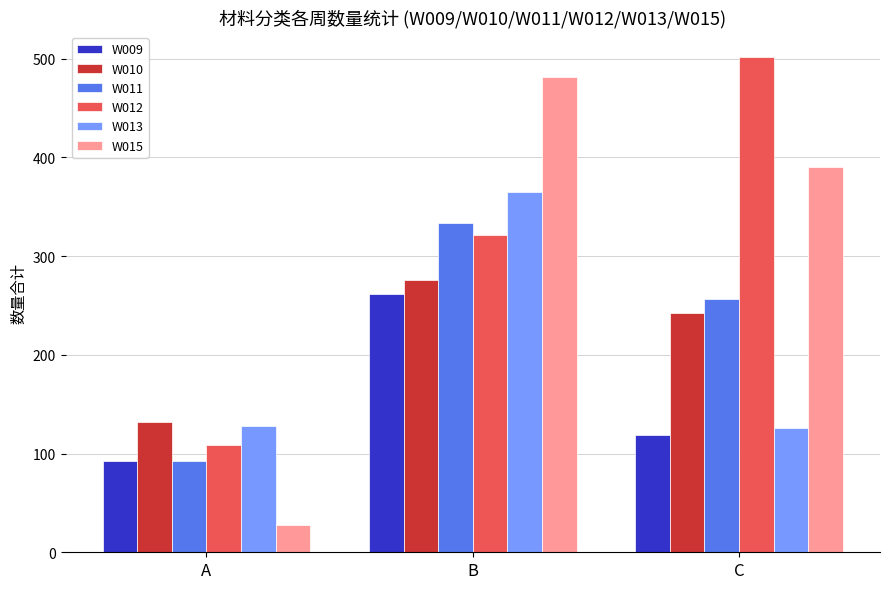

Which series changed the most between B and C?

W013